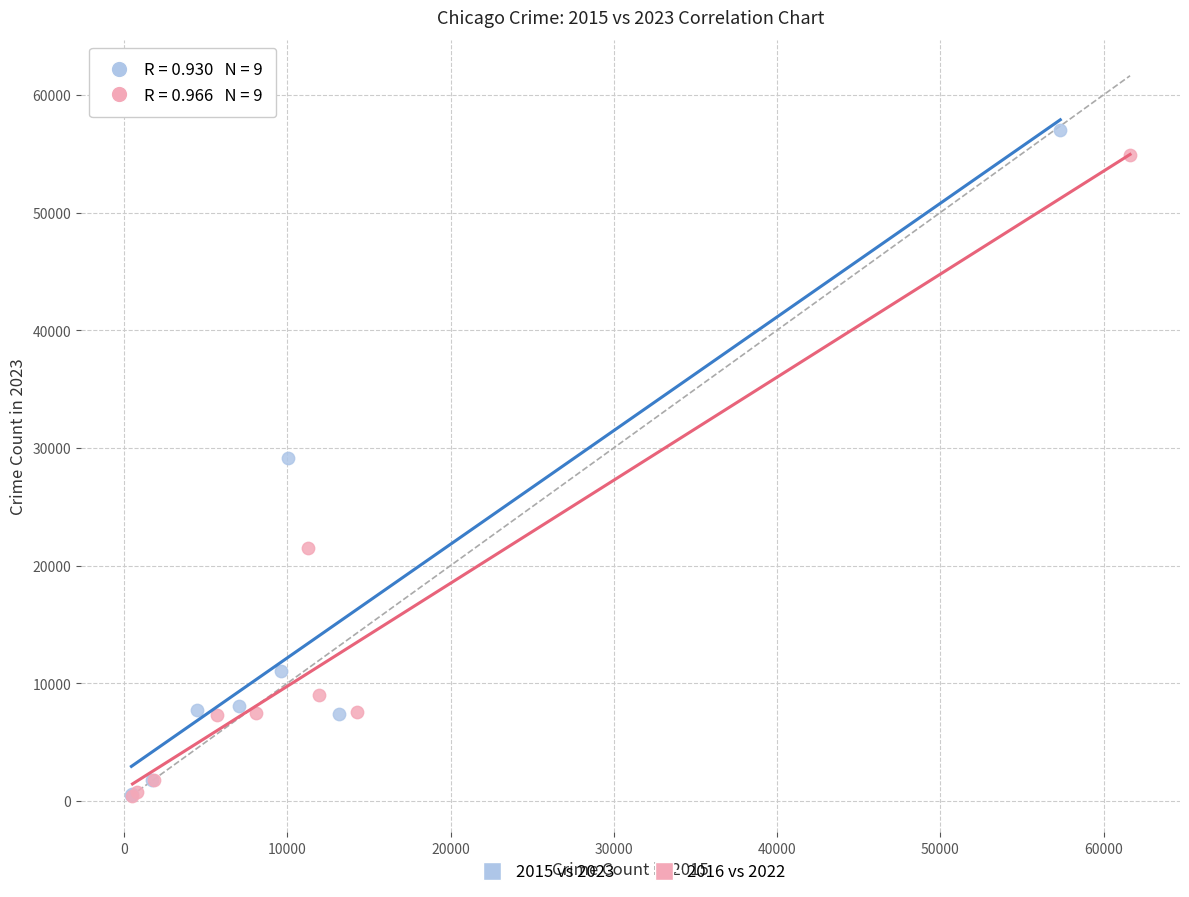

Which series has the largest Y range (max minus min)?

2015 vs 2023